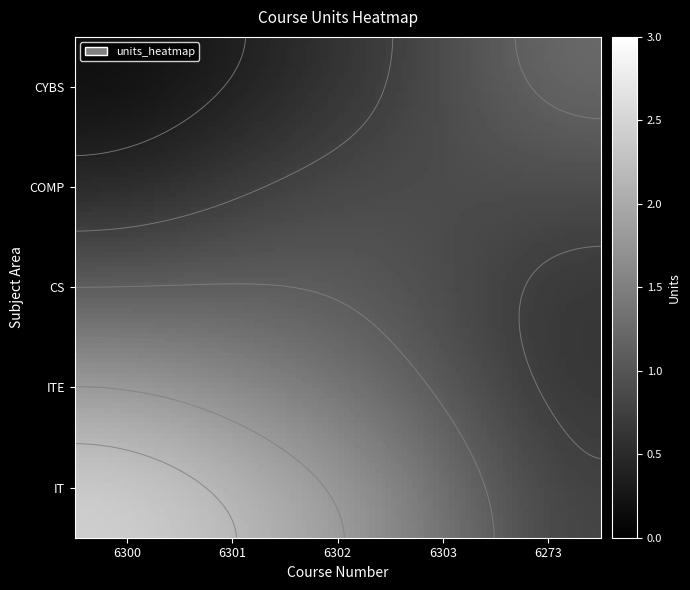

What is the average value of the ITE series?

1